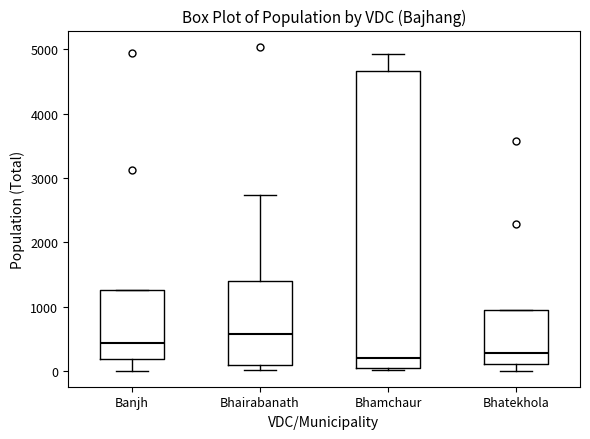

Reading left to right, transcribe this box plot: for each box, give where its median line is, the range the box spans, and where its two whiskers end, as read against the y-axis. The values are not printed on the chart, so give them approximately, as read against the axis.

Banjh: median 400, box 200 to 1300, whiskers 0 to 1300
Bhairabanath: median 600, box 100 to 1400, whiskers 0 to 2700
Bhamchaur: median 200, box 0 to 4700, whiskers 0 to 4900
Bhatekhola: median 300, box 100 to 1000, whiskers 0 to 1000